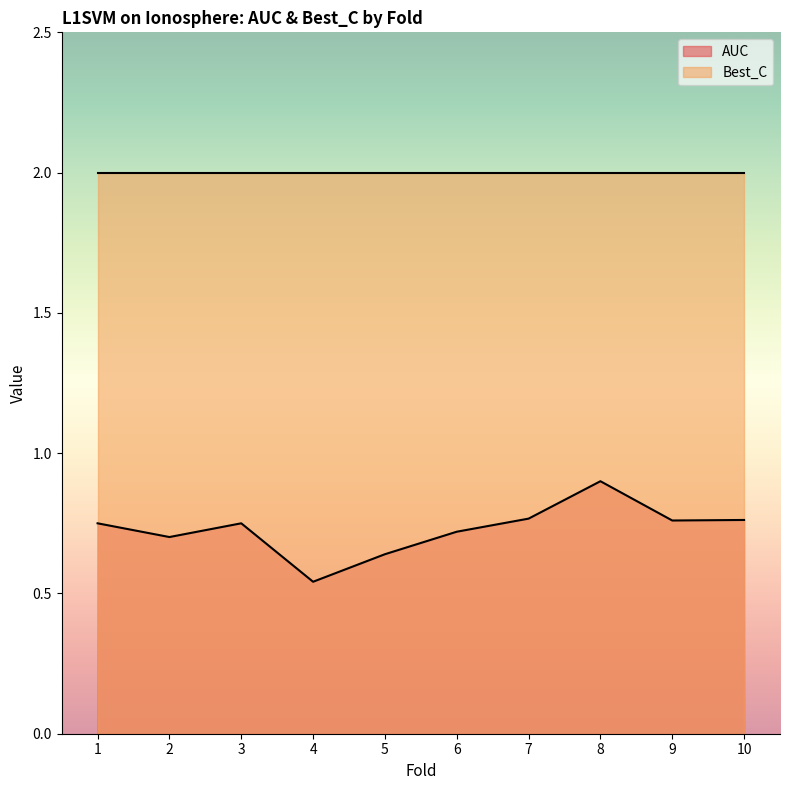

How many points are higher than both their immediate neighbors (excluding endpoints)?

2